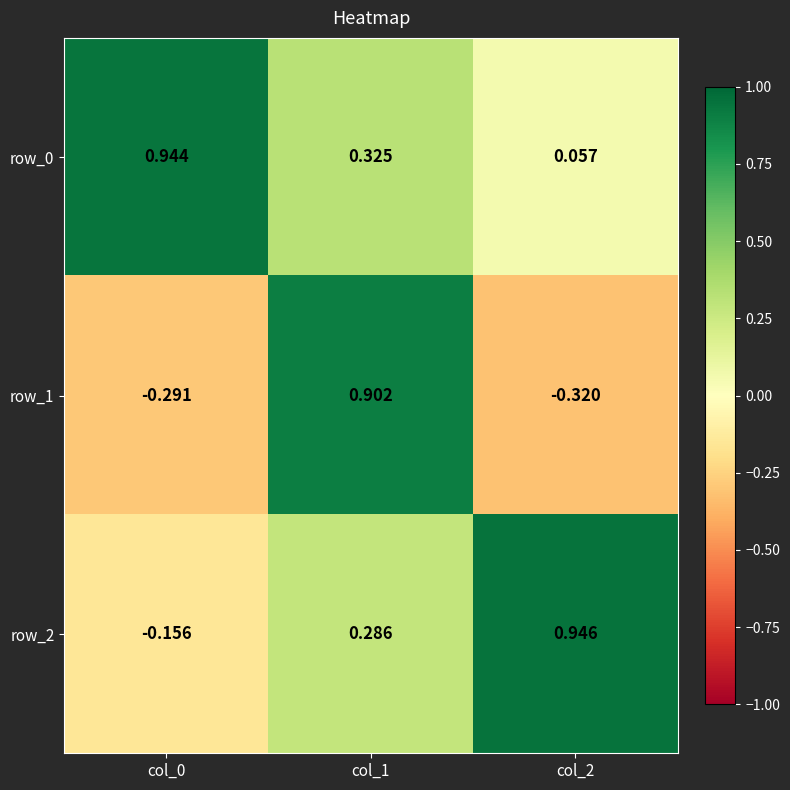

At which label does row_1 reach its peak?

col_1